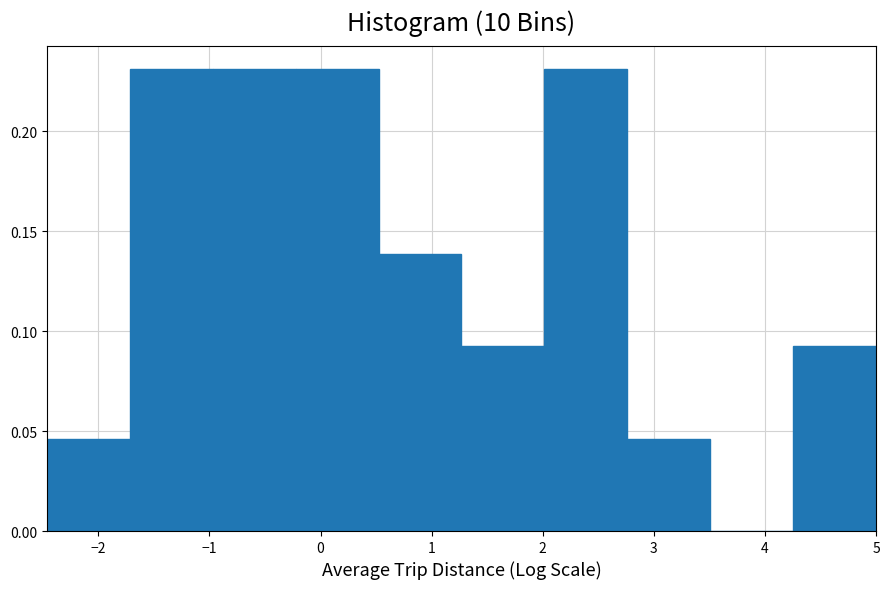

Reading left to right, transcribe this chart: for each bar, give the range it covers on the x-axis and its height. Neither the bar edges nor the heights are printed on the chart, so give them approximately, as read against the axes.

-2.5 to -1.7: 0.045
-1.7 to -1.0: 0.230
-1.0 to -0.2: 0.230
-0.2 to 0.5: 0.230
0.5 to 1.3: 0.140
1.3 to 2.0: 0.090
2.0 to 2.8: 0.230
2.8 to 3.5: 0.045
3.5 to 4.3: 0
4.3 to 5.0: 0.090